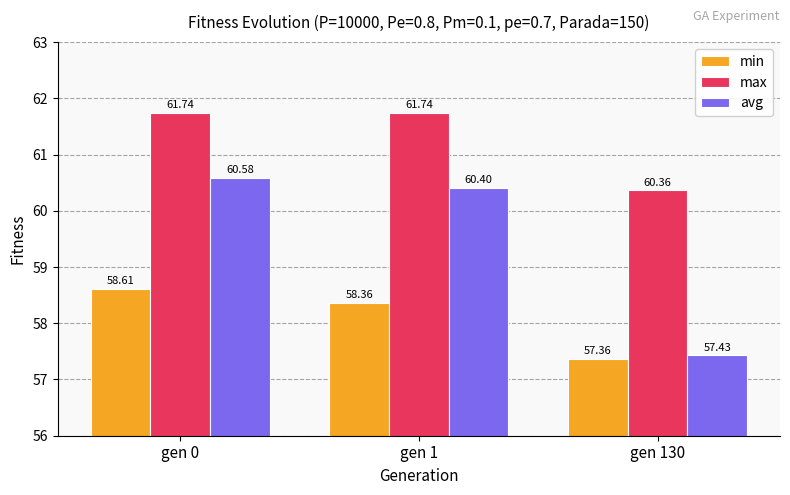

Rank the series by their average value, from highest to lowest.

max, avg, min